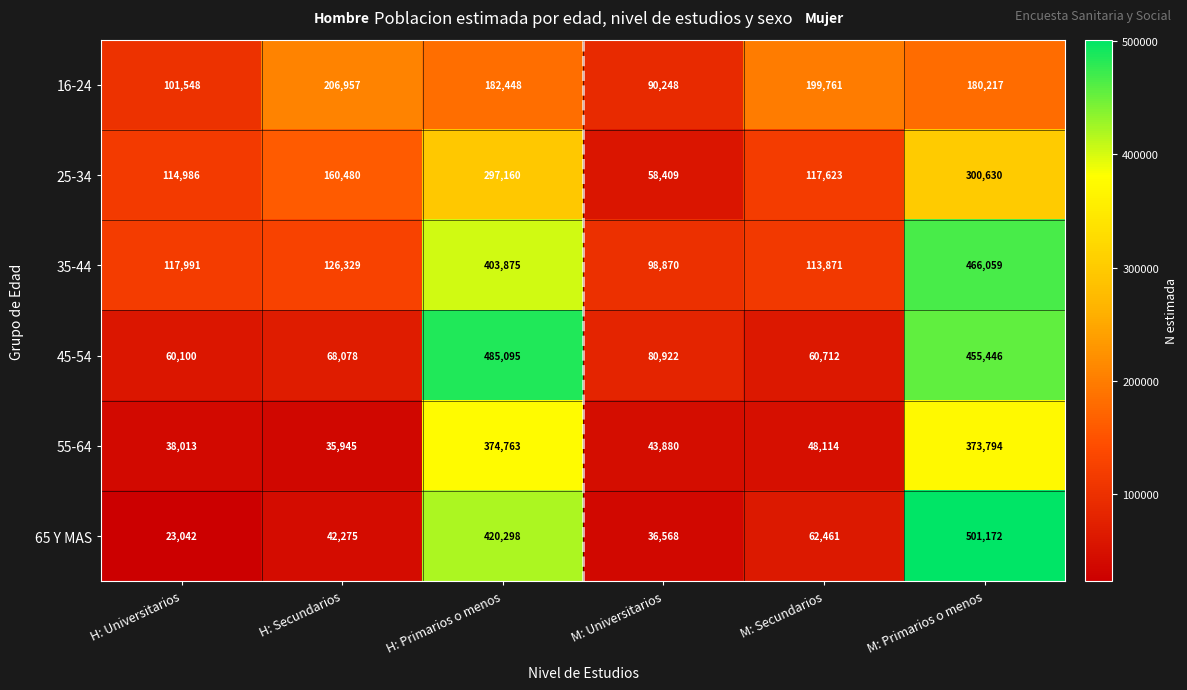

What is the greatest value displayed?

501172